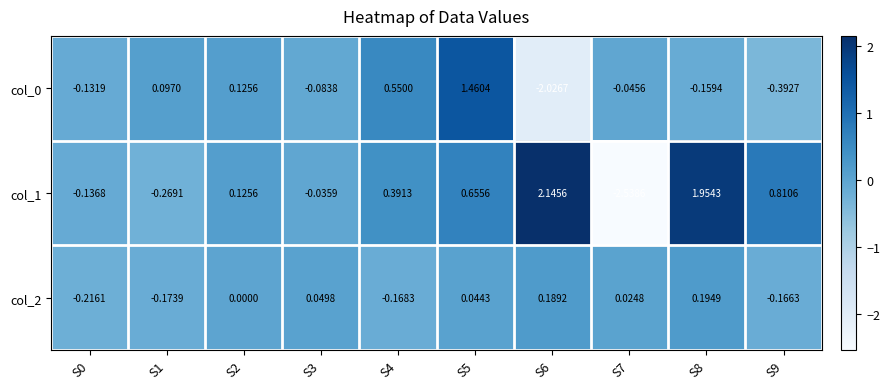

Is the value of col_2 at S1 greater than the value of col_1 at S1?

Yes